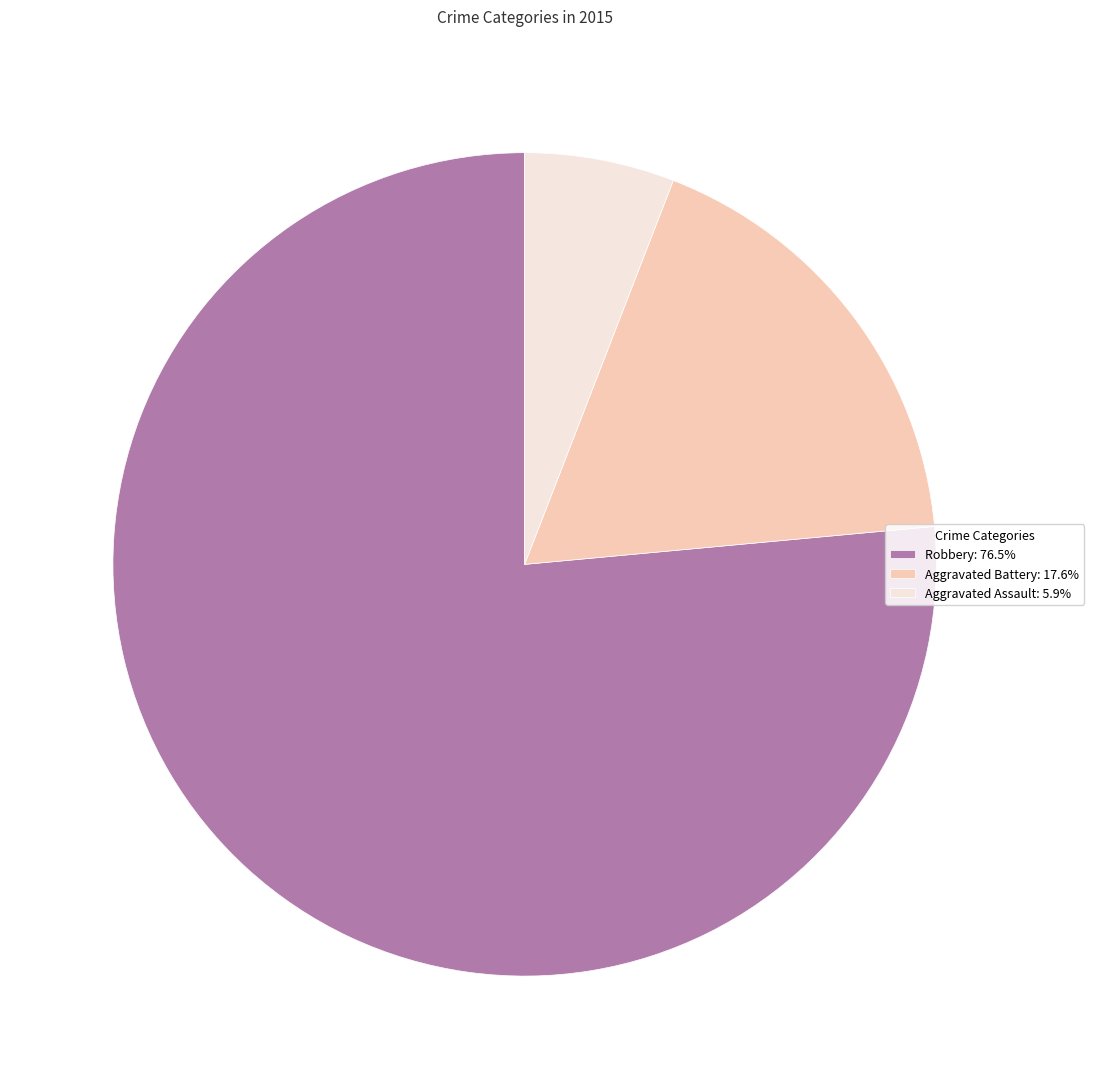

Which category has the smallest portion of the pie?

Aggravated Assault